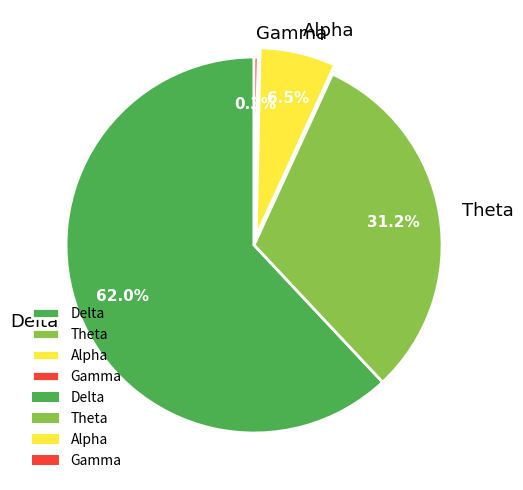

How many slices are in this pie chart?

4